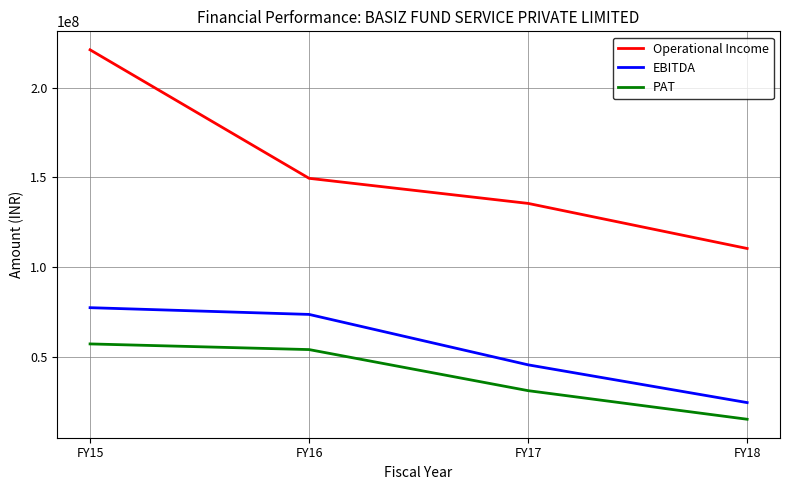

True or false: PAT and Operational Income intersect in this chart.

False